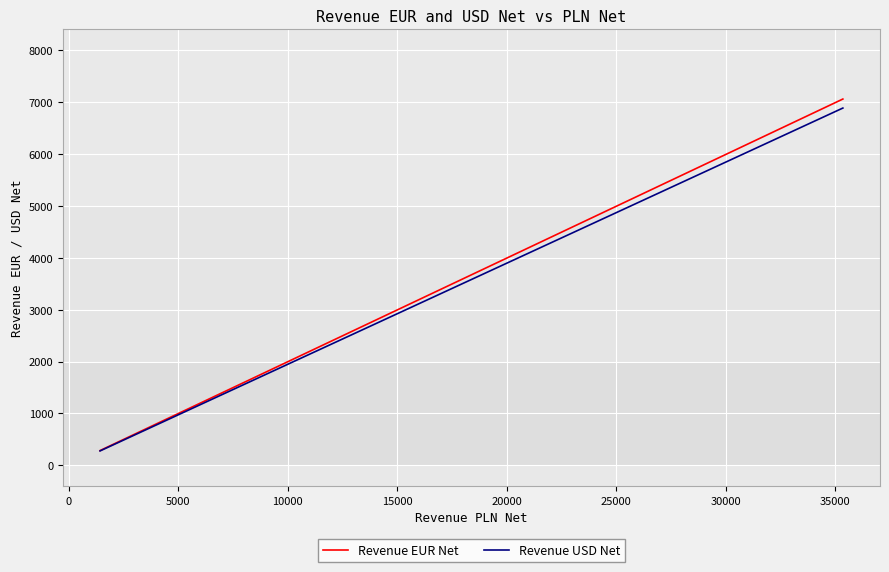

What is the lowest value of the Revenue EUR Net series?

283.8